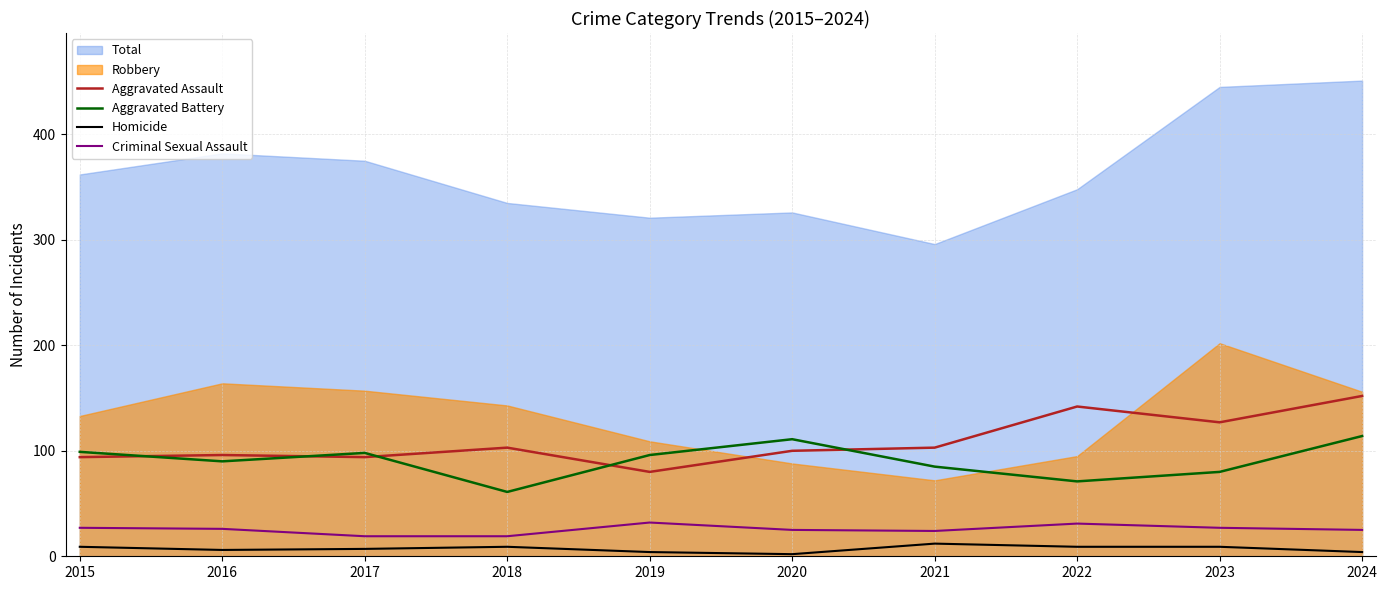

In Aggravated Battery, how many points are lower than both neighbors (excluding endpoints)?

3